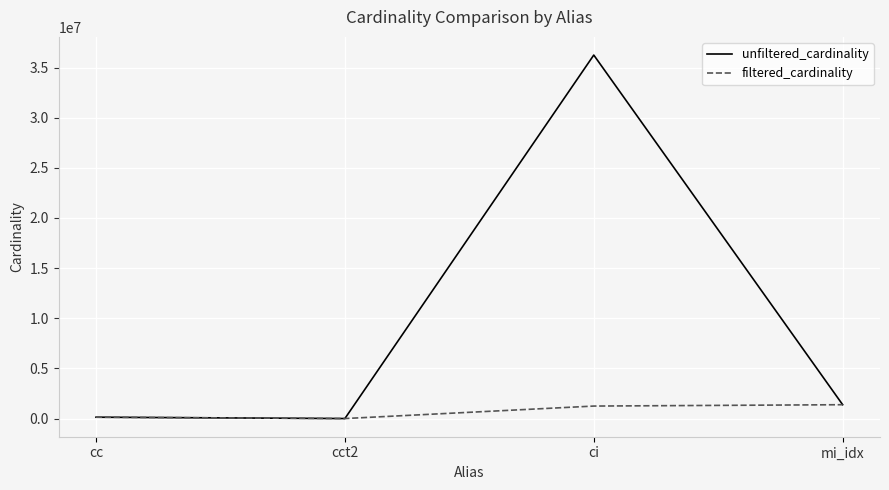

The filtered_cardinality series shows 135086 at cc. True or false?

True